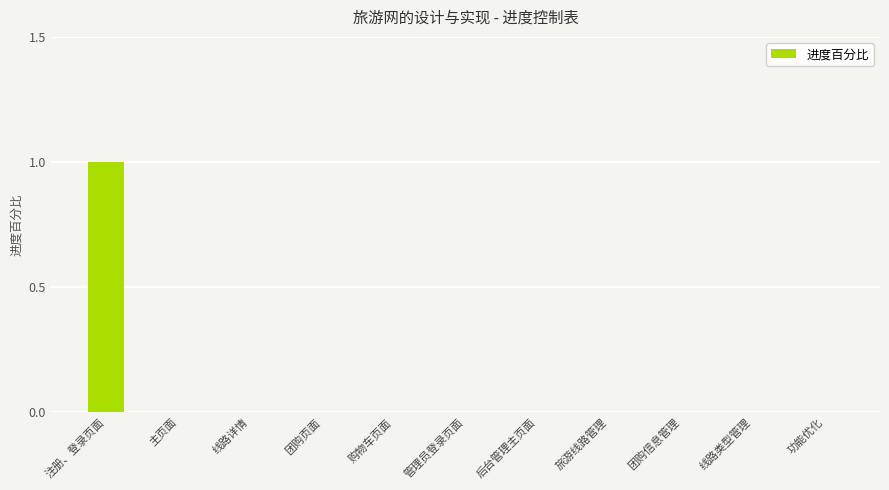

What is the maximum value shown in the chart?

1